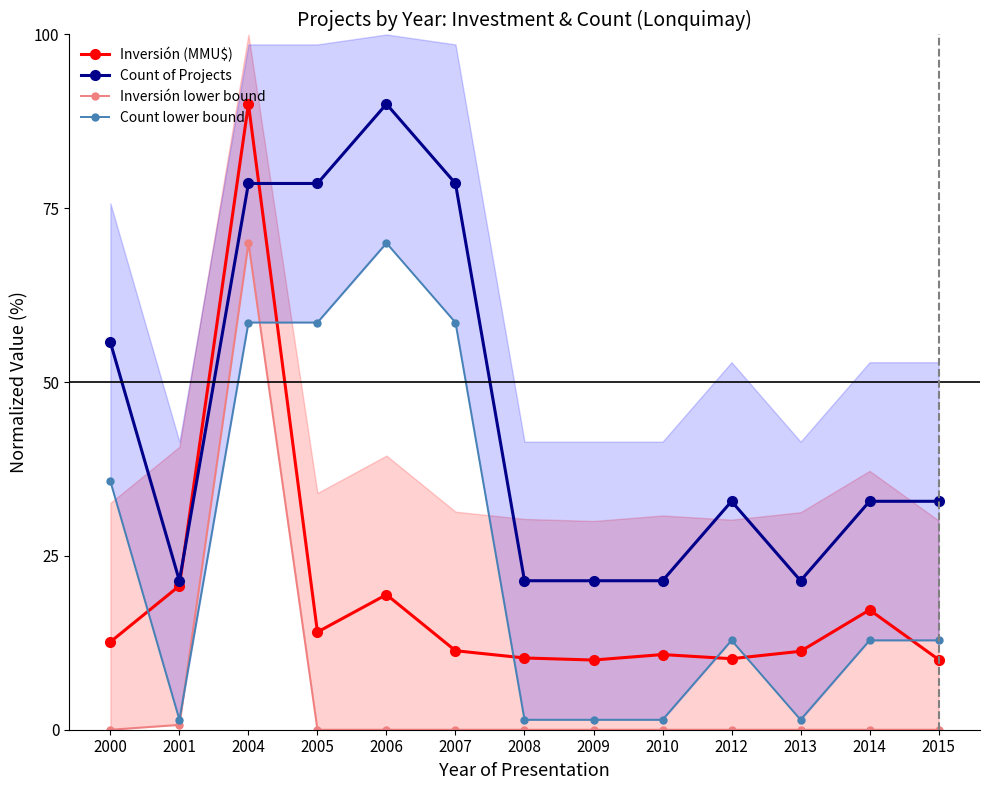

List the series in order of their peak value, lowest first.

Inversión lower bound, Count lower bound, Inversión (MMU$), Count of Projects